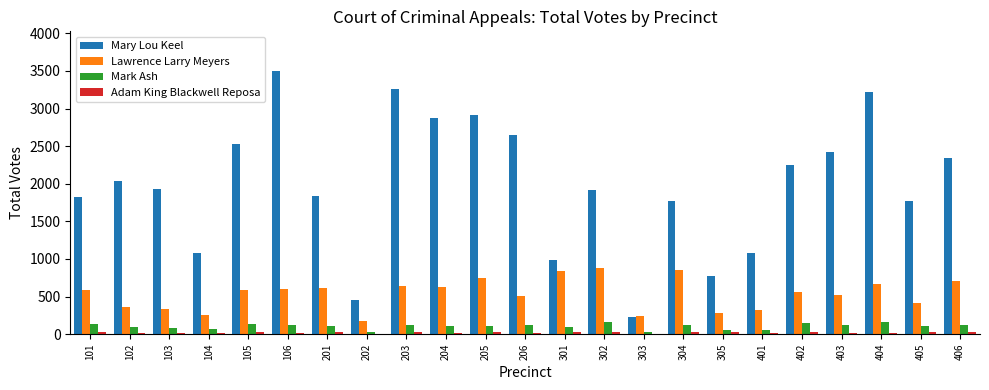

Are the bars horizontal?

No